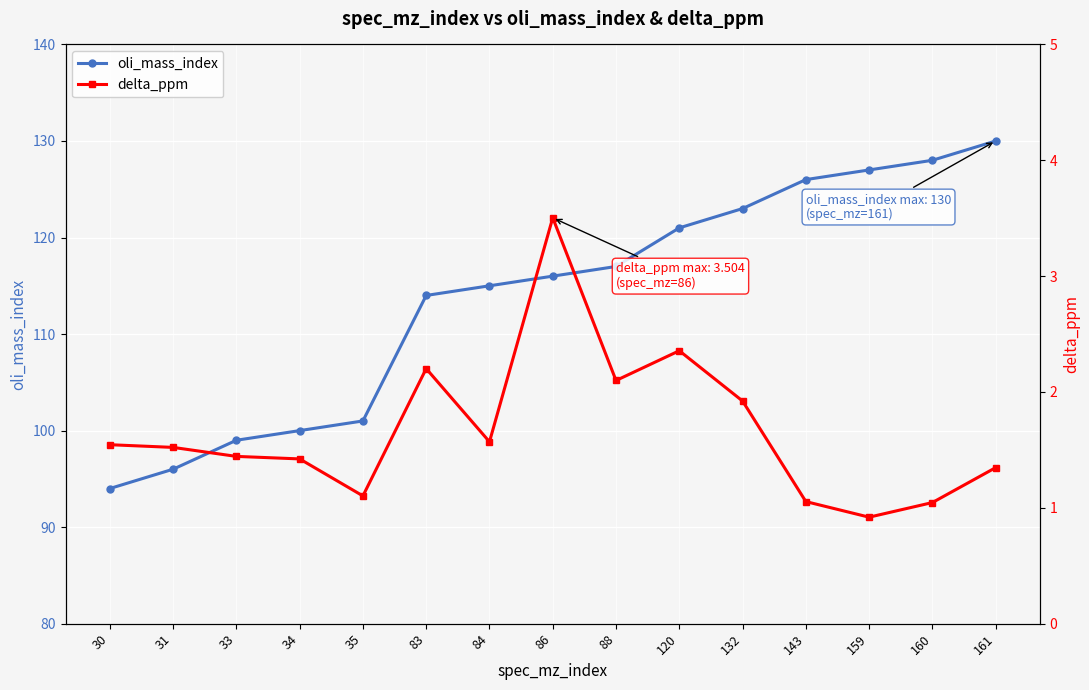

What are all the series names shown in the legend?

oli_mass_index, delta_ppm